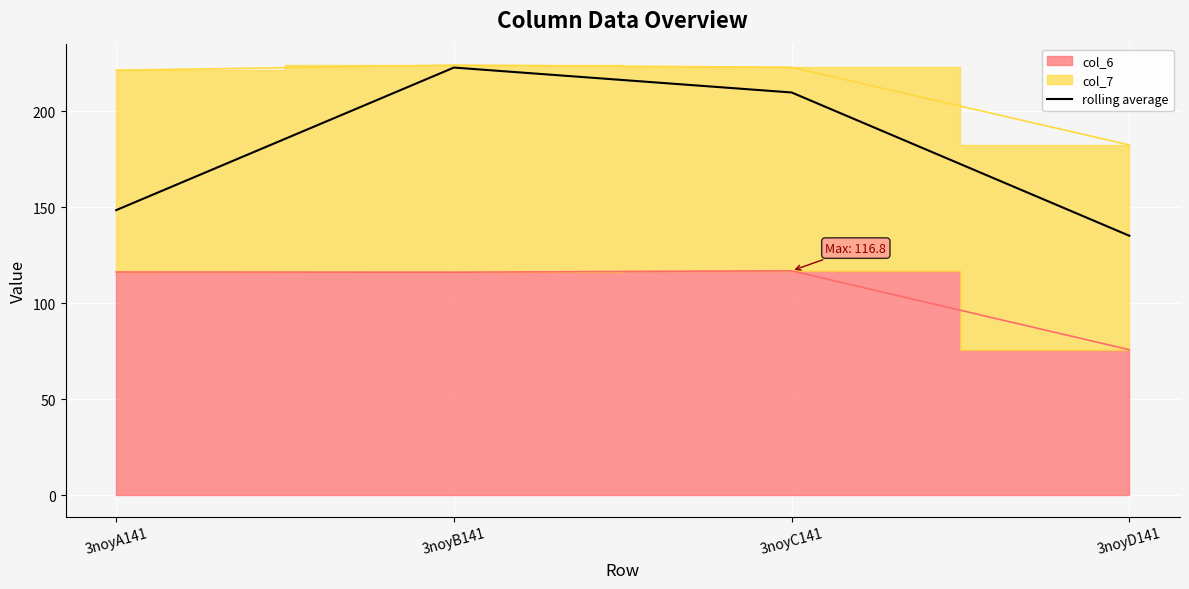

What is the average value?

179.0